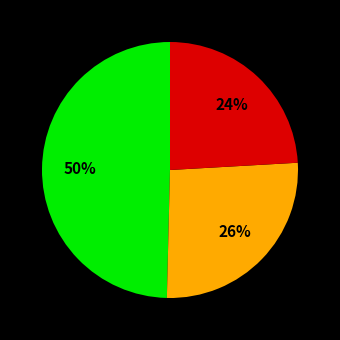

Is there a majority slice in this chart?

No